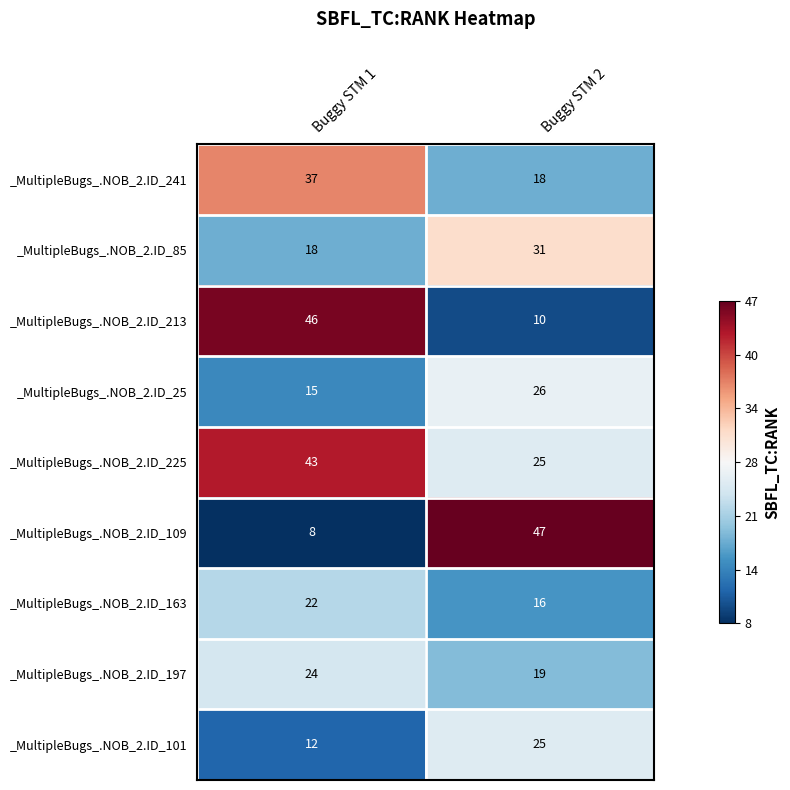

What is the total value across all series at Buggy STM 2?

217